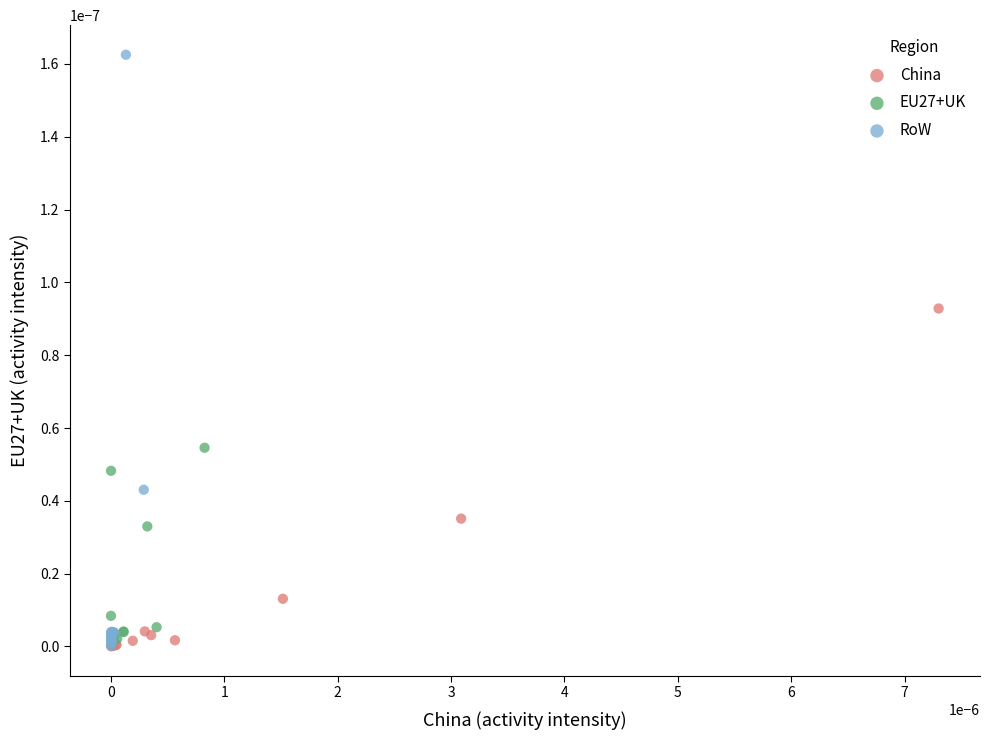

What are all the series names shown in the legend?

China, EU27+UK, RoW